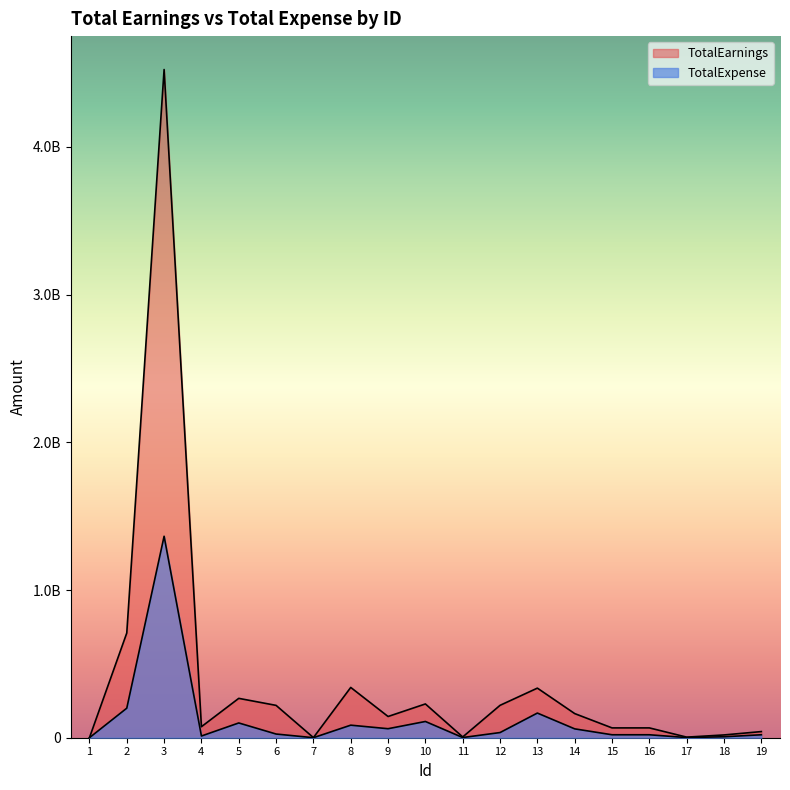

Which category has the highest value across all series?

3